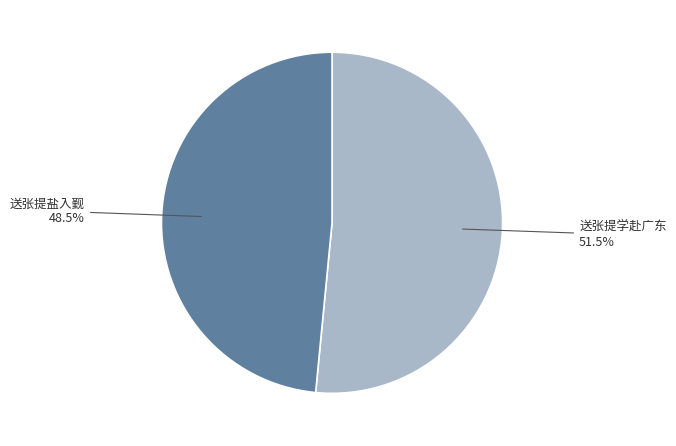

Which slice is the smallest?

送张提盐入觐